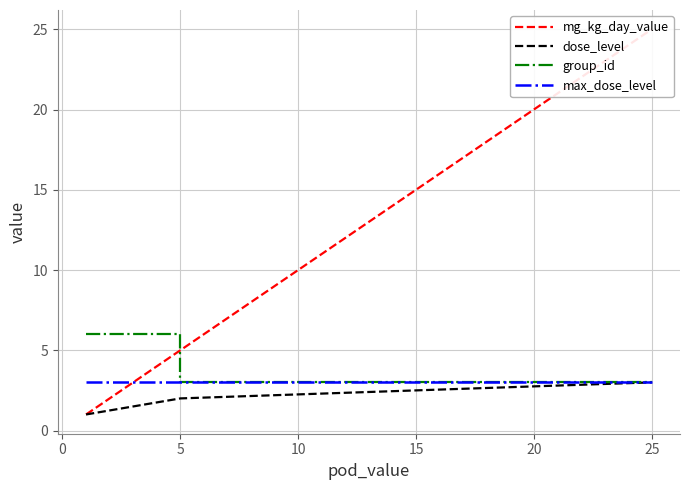

Which series has the largest total across all categories?

mg_kg_day_value